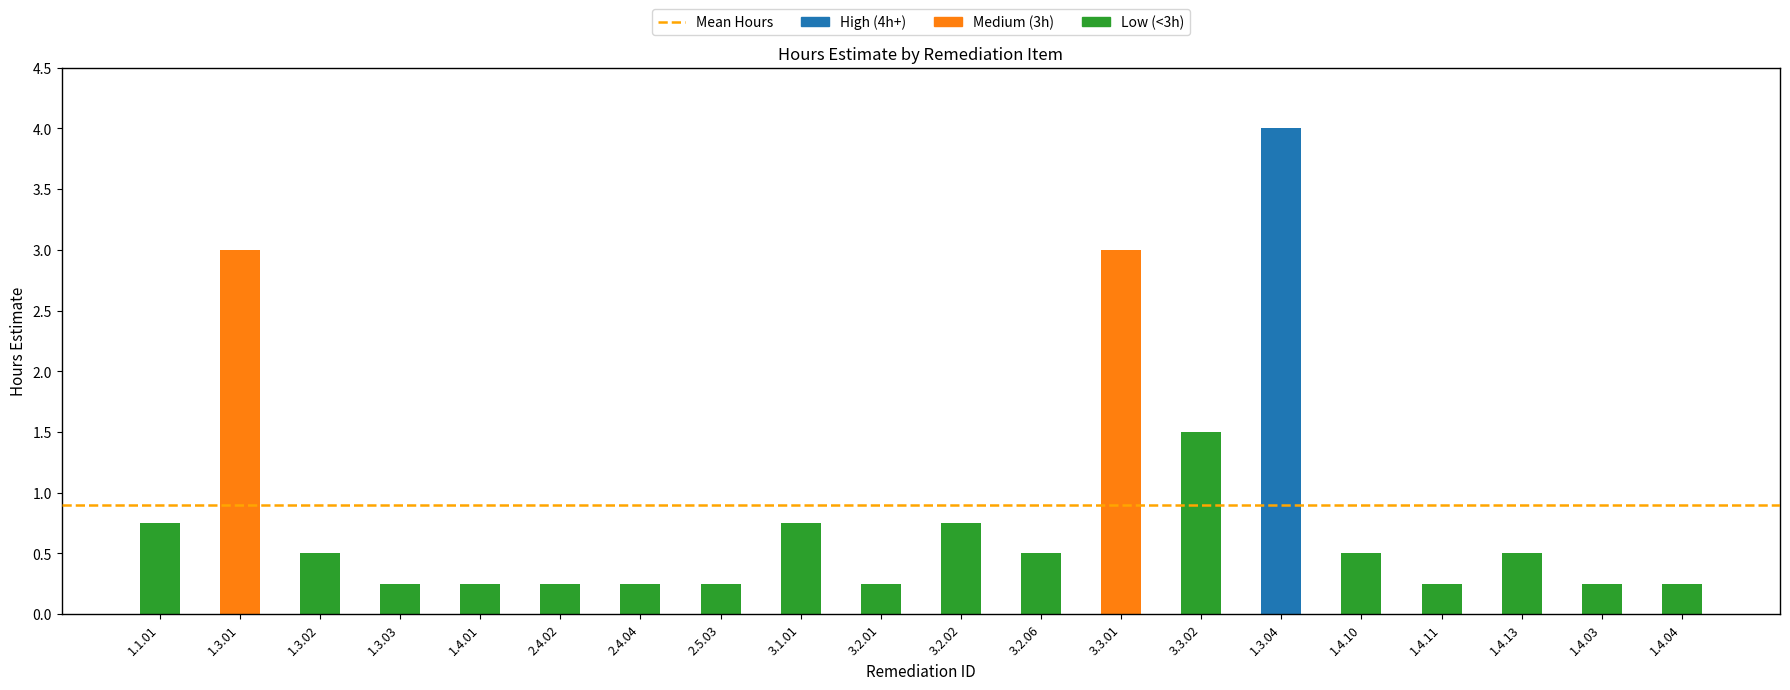

The chart shows a value of 2.0 at 3.3.02. True or false?

False